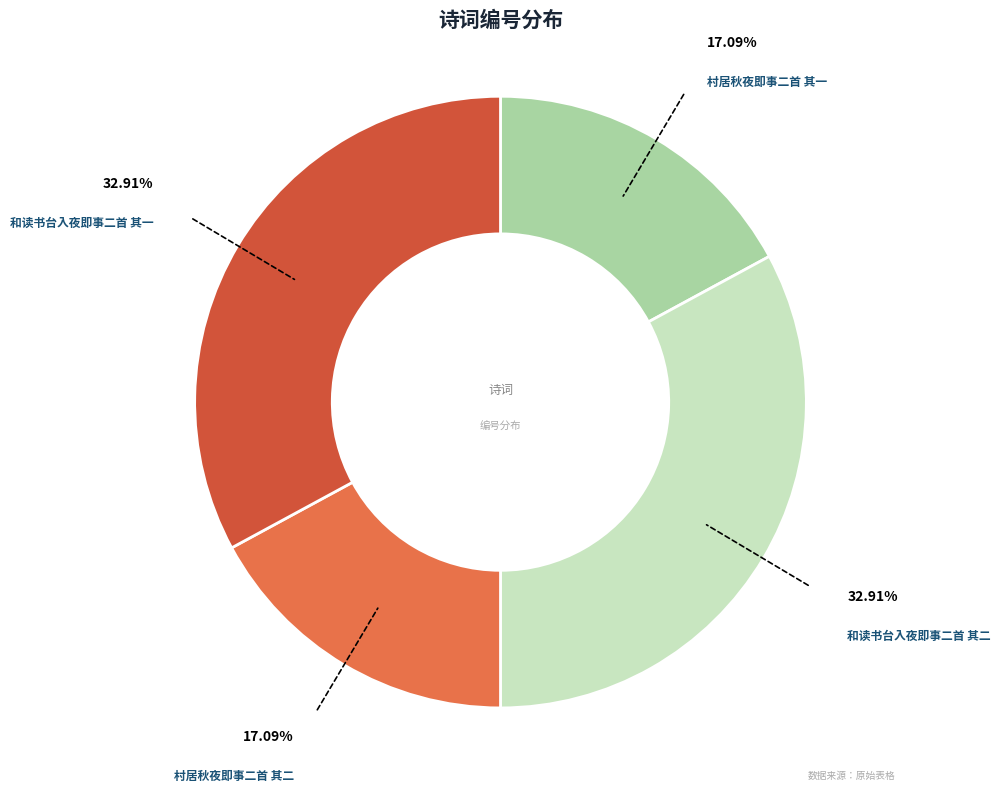

Is there any slice that represents more than half of the pie?

No